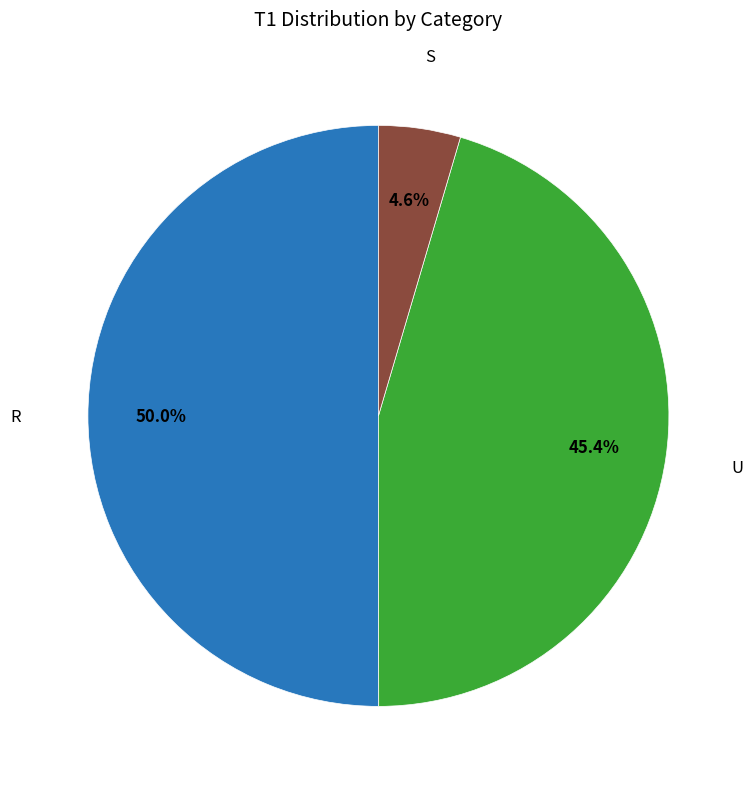

How many slices are in this pie chart?

3